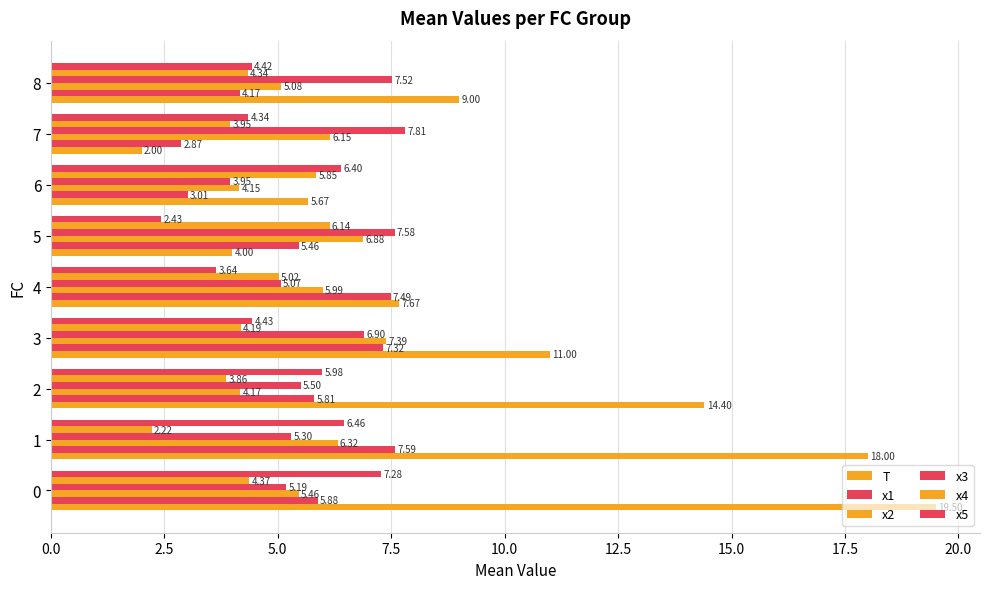

What is the label of the 6th bar from the right?

7.5